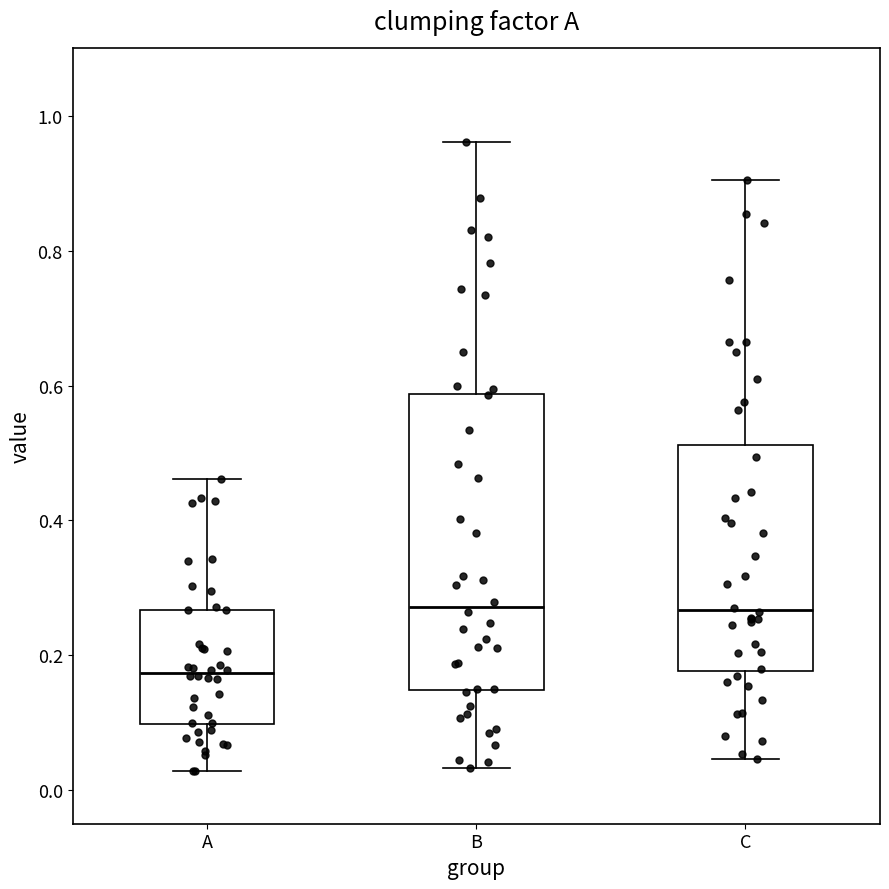

Reading left to right, transcribe this box plot: for each box, give where its median line is, the range the box spans, and where its two whiskers end, as read against the y-axis. The values are not printed on the chart, so give them approximately, as read against the axis.

A: median 0.18, box 0.10 to 0.26, whiskers 0.02 to 0.46
B: median 0.28, box 0.14 to 0.58, whiskers 0.04 to 0.96
C: median 0.26, box 0.18 to 0.52, whiskers 0.04 to 0.90